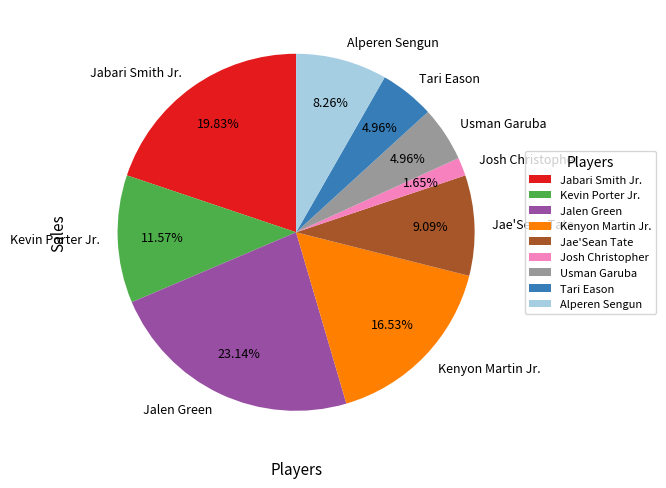

What portion of the pie excludes Josh Christopher?

98.3%